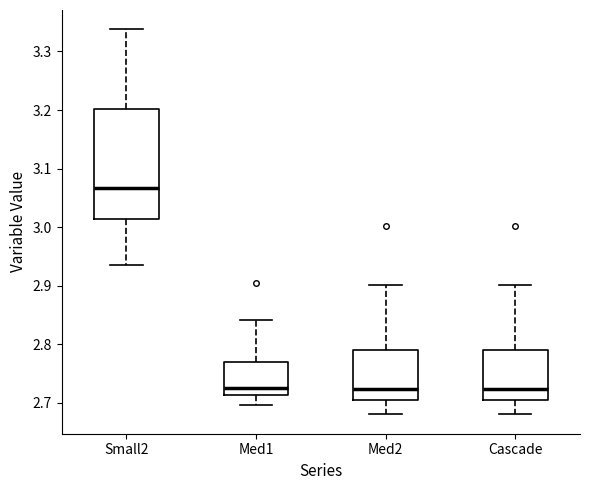

Comparing the boxes themselves (not the whiskers), which one is the tallest?

Small2